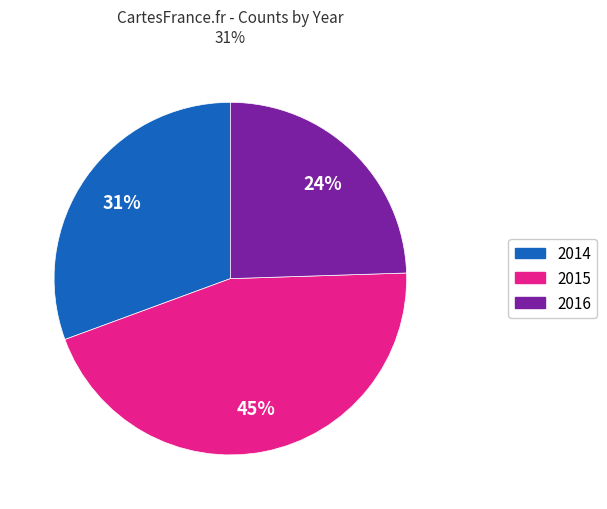

Do 2016 and 2014 together represent more than half of the pie?

Yes